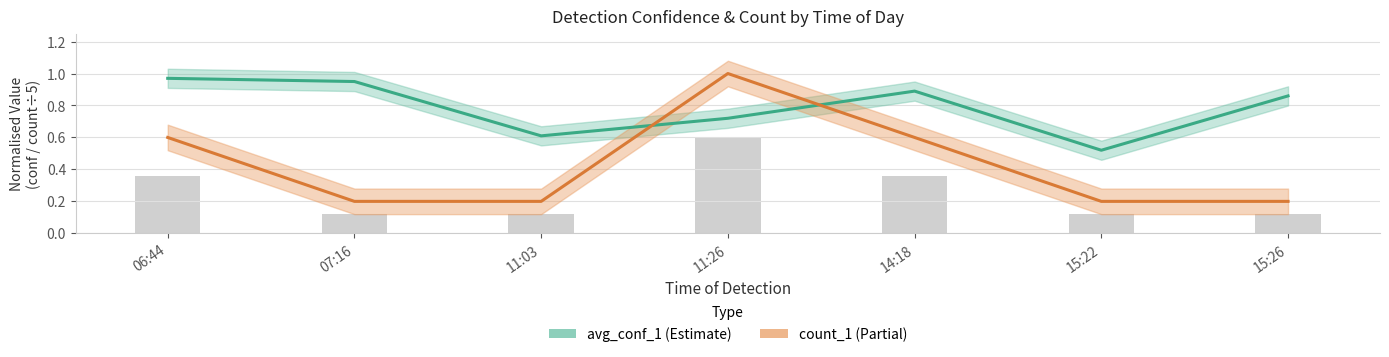

Between 15:22 and 11:03, which is larger?

11:03